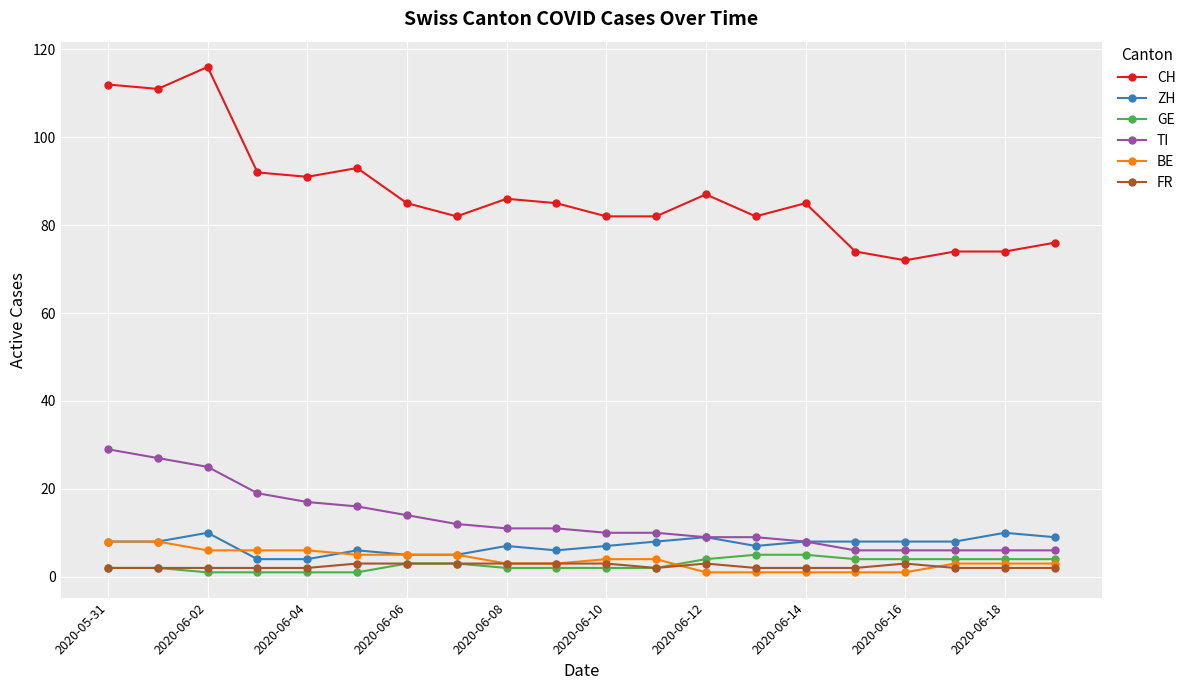

True or false: FR and TI cross at least once.

False